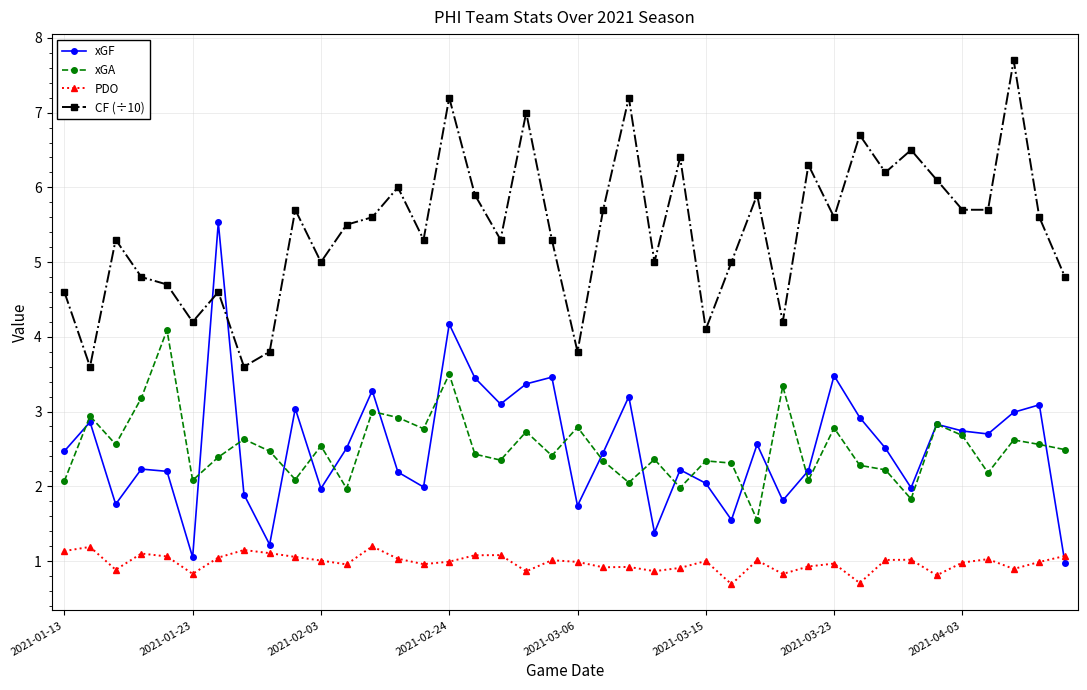

What are all the series names shown in the legend?

xGF, xGA, PDO, CF (÷10)